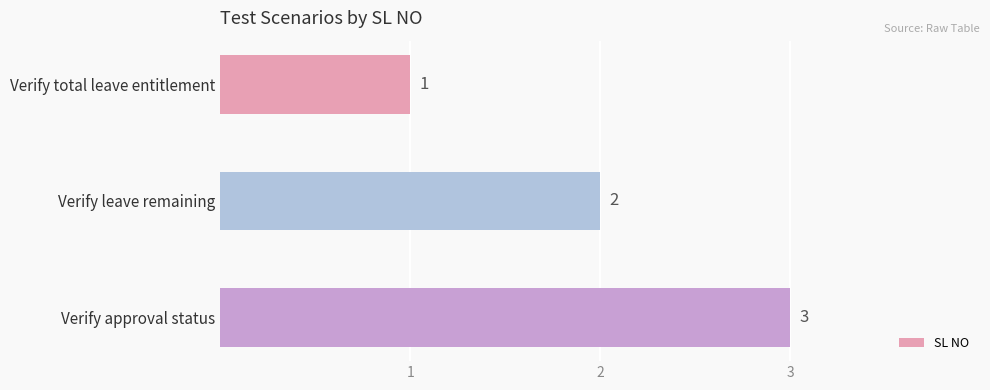

The value at Verify approval status is 5. True or false?

False